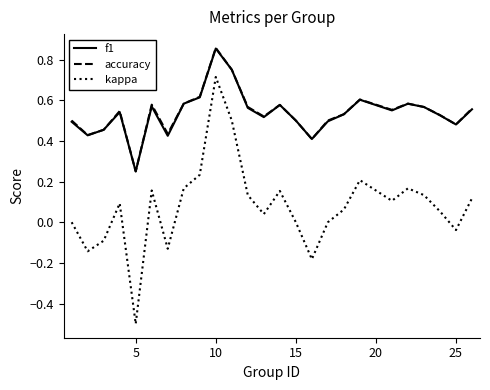

What is the minimum value shown in the chart?

-0.5